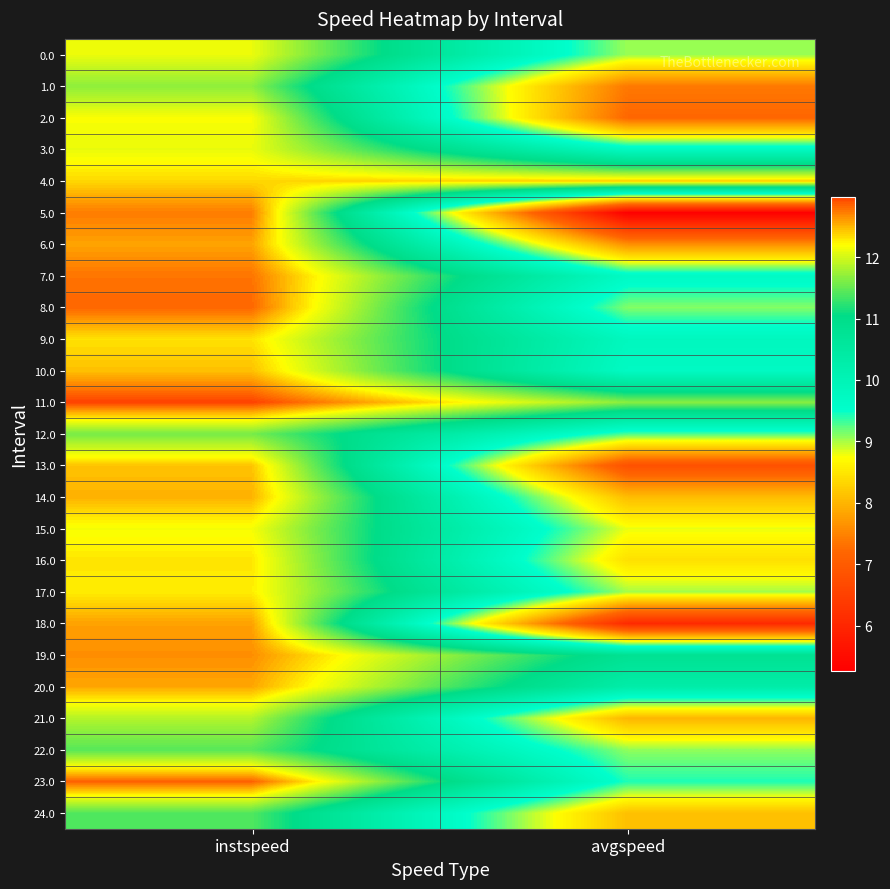

Which category has the highest value across all series?

instspeed